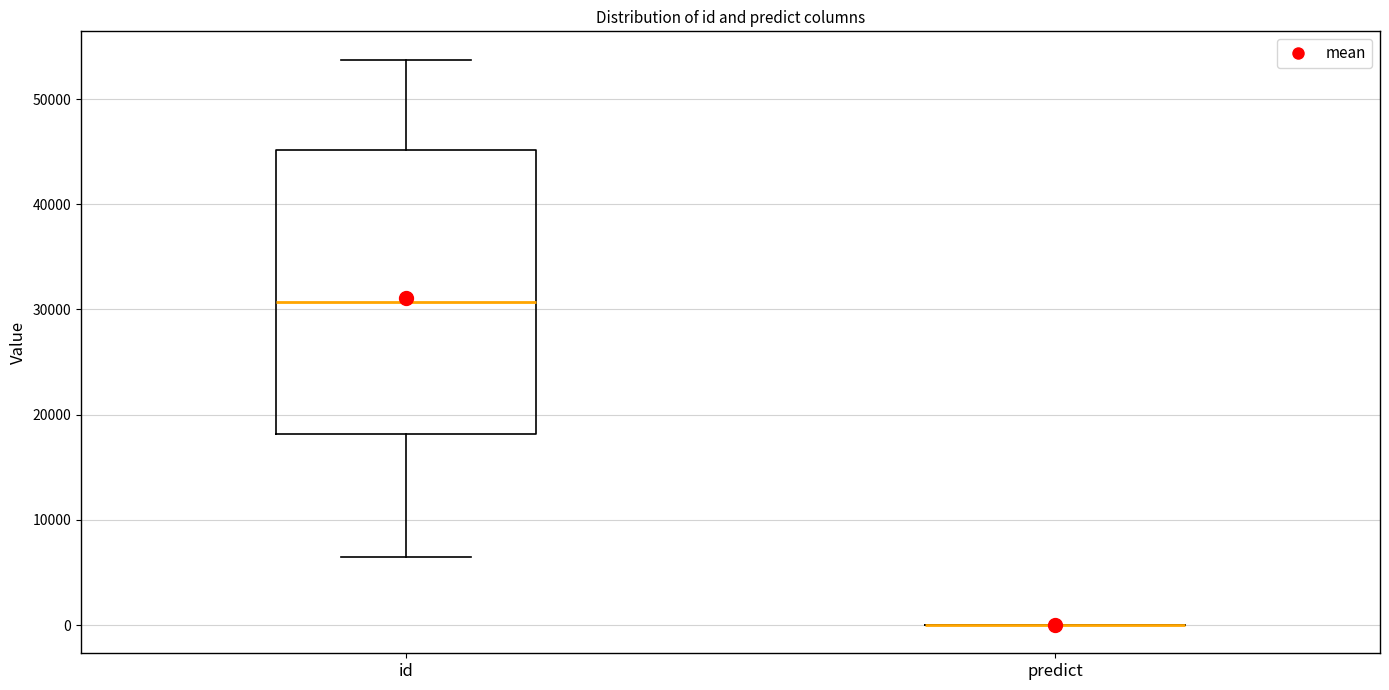

Reading left to right, read every box against the y-axis: the position of its median line, the range the box covers, and the ends of its whiskers. The values are not printed on the chart, so give them approximately, as read against the axis.

id: median 31000, box 18000 to 45000, whiskers 6000 to 54000
predict: box collapsed to a line at 0, whiskers 0 to 0